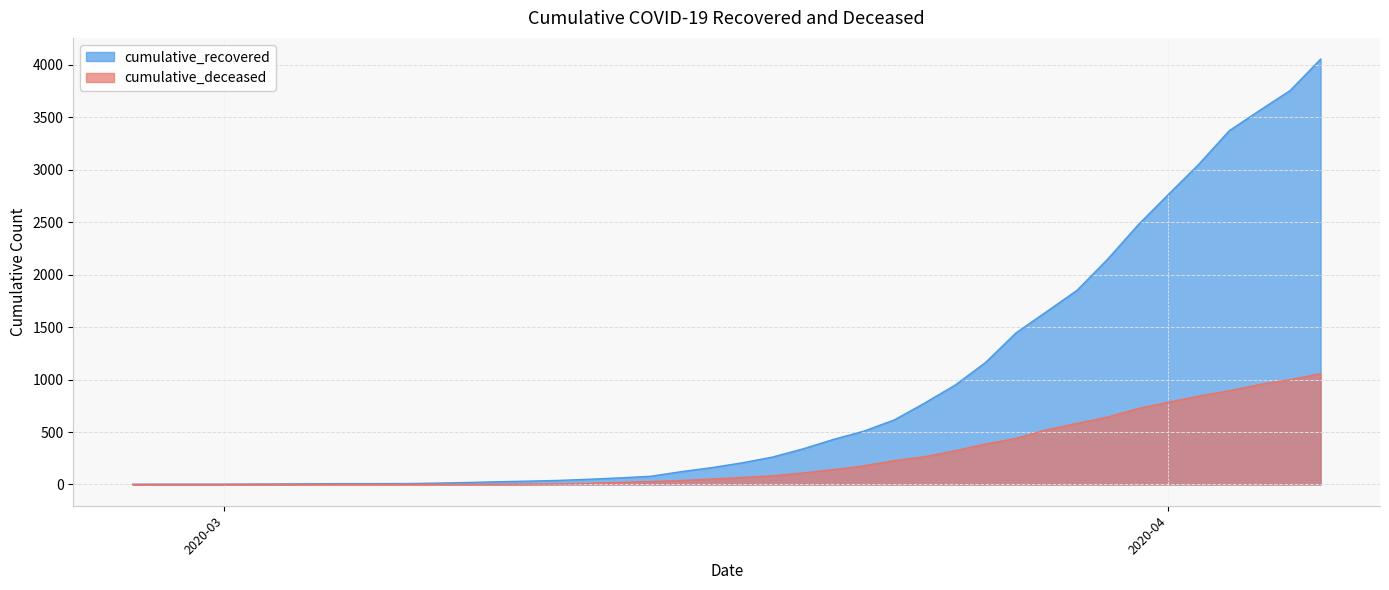

What is the label of the 11th point from the left?

2020-03-08